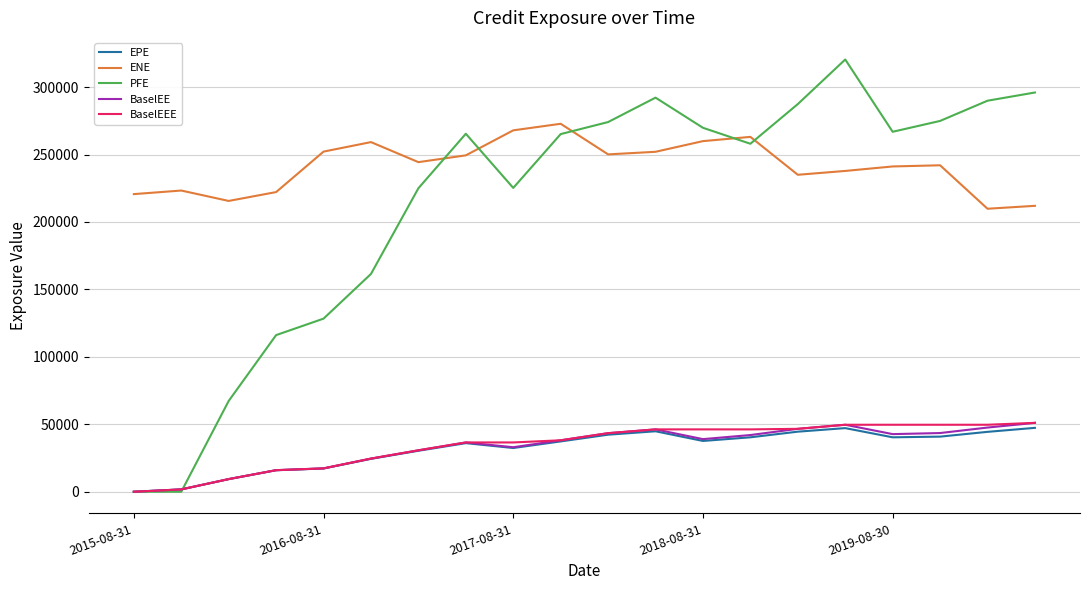

What is the average value of the ENE series?

241505.9